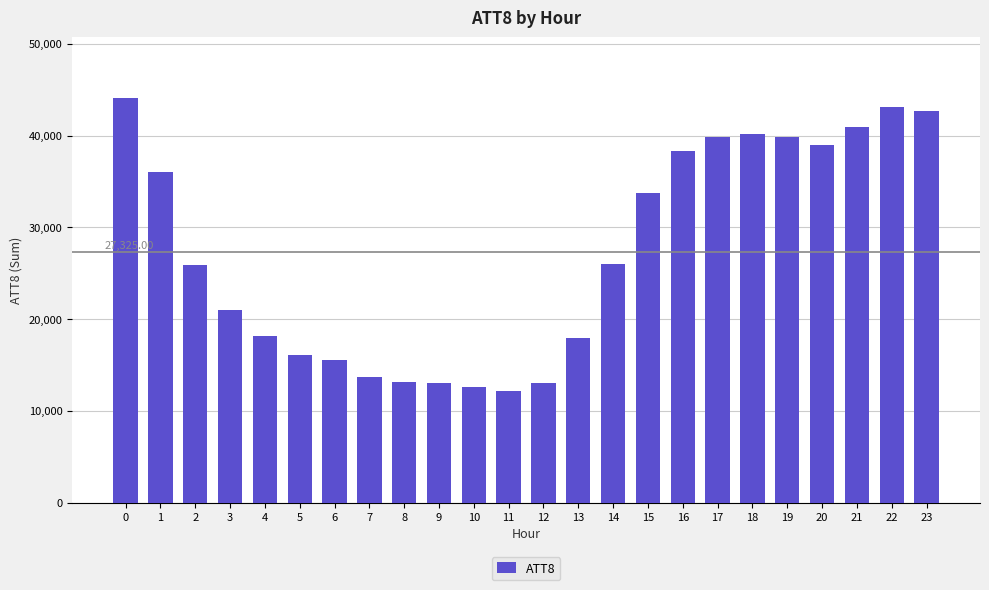

What is the change in value from 1 to 10?

-23400